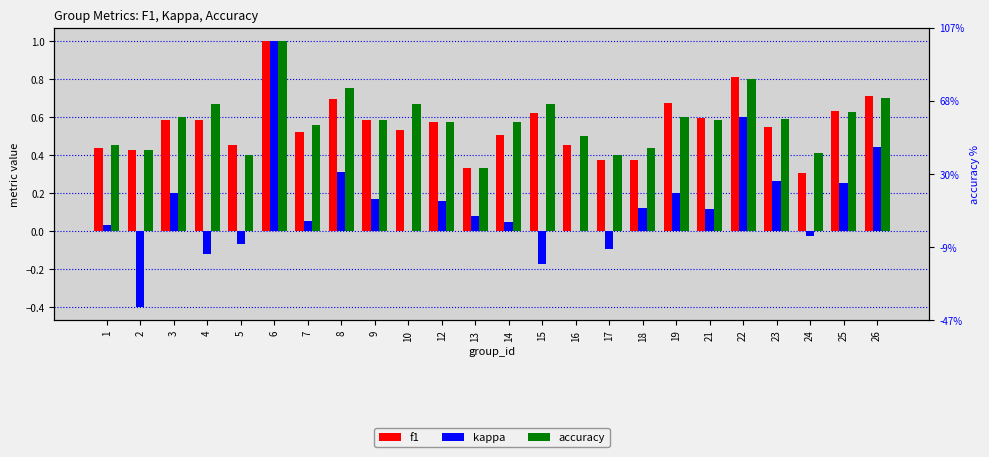

Which series has the largest total across all categories?

accuracy